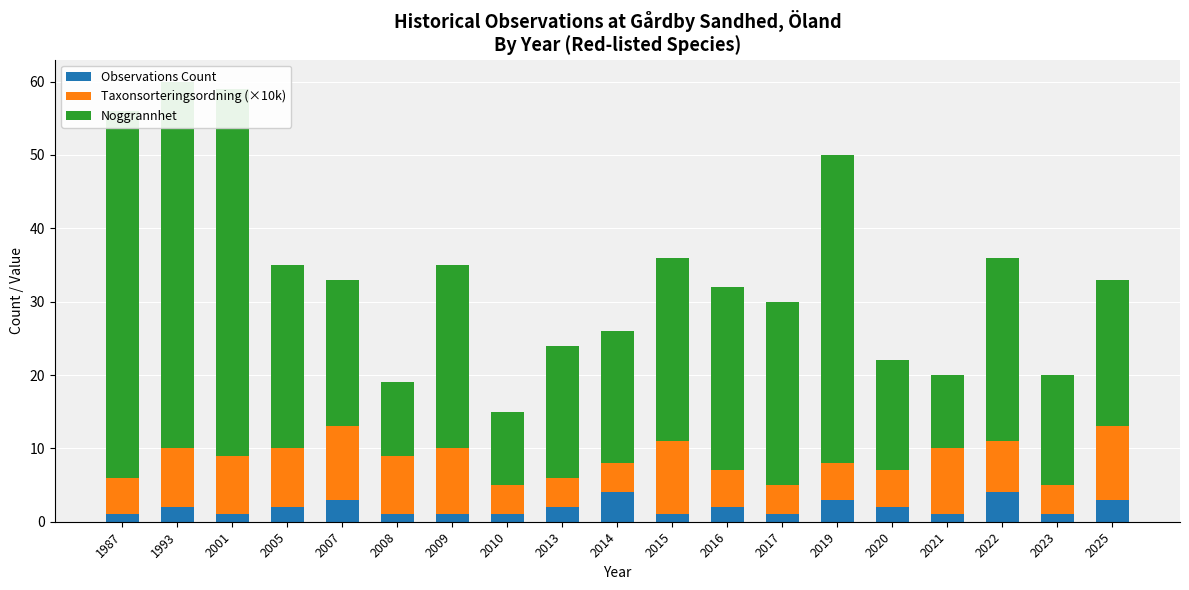

List the series in order of their overall mean, highest first.

Noggrannhet, Taxonsorteringsordning (×10k), Observations Count